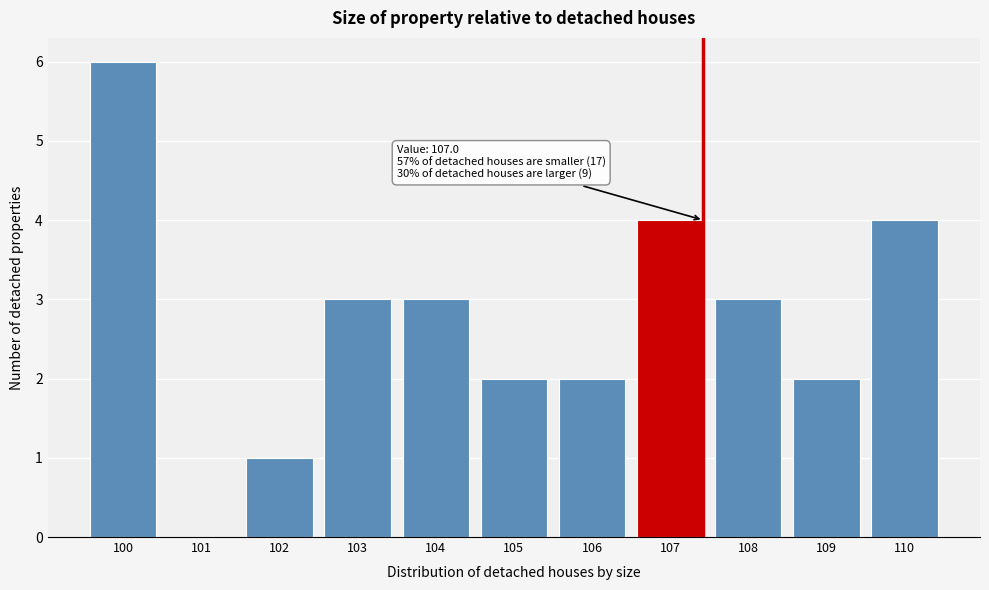

Reading right to left, list all the values displayed in this chart.

110=4	109=2	108=3	107=4	106=2	105=2	104=3	103=3	102=1	101=0	100=6